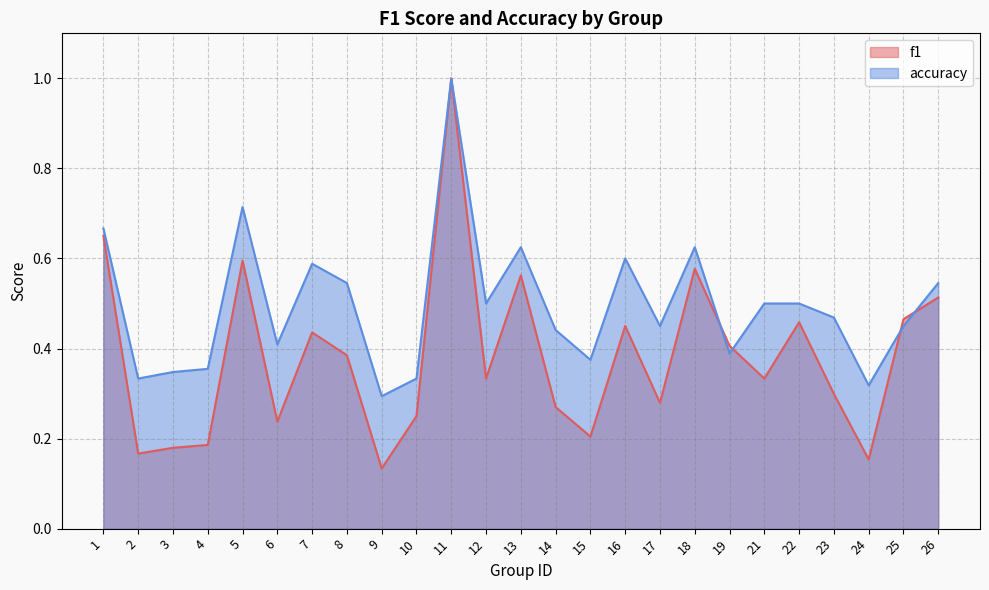

The f1 series shows 0.2 at 10. True or false?

True